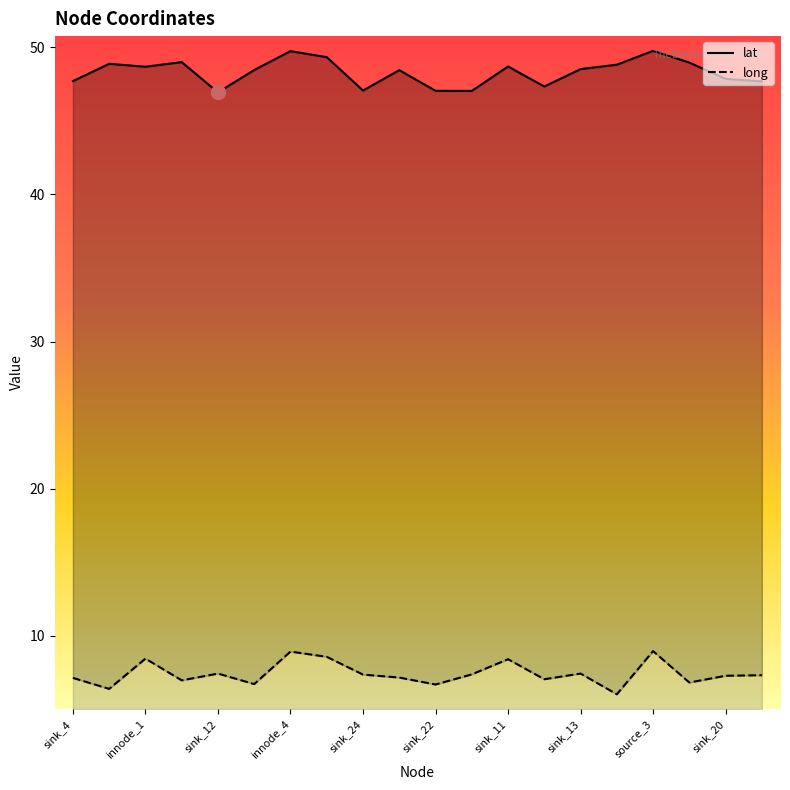

True or false: lat has more than 2 points higher than both neighbors.

True